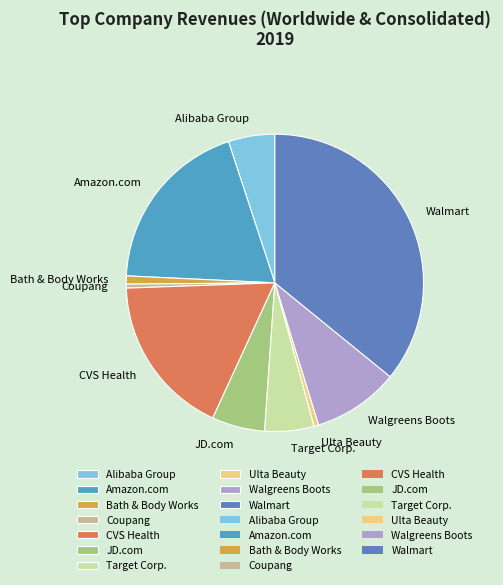

Is there a majority slice in this chart?

No